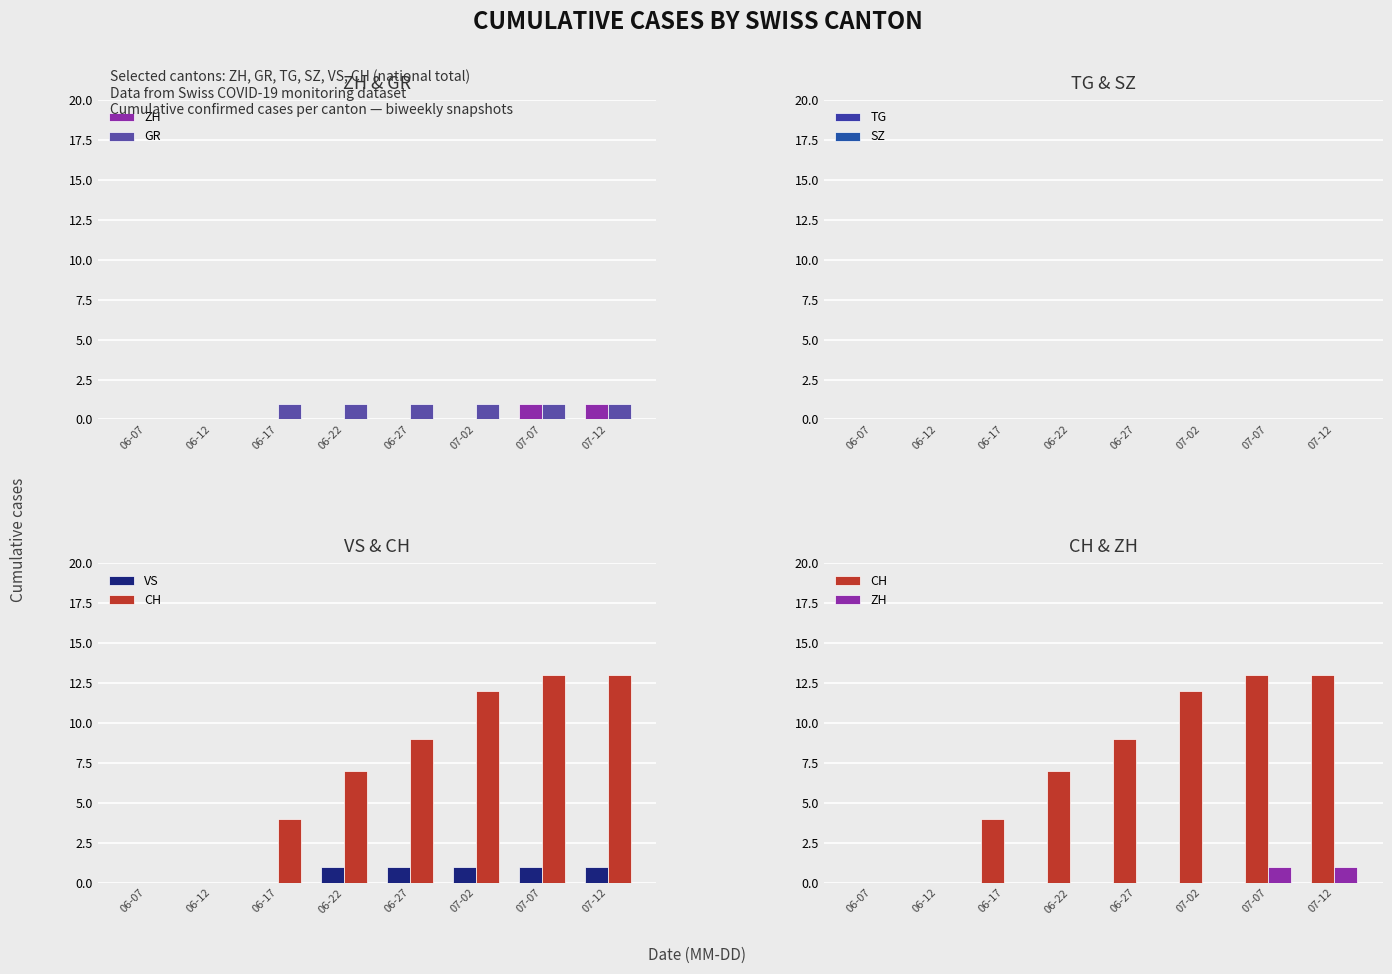

Which category has the lowest value in the CH series?

06-07